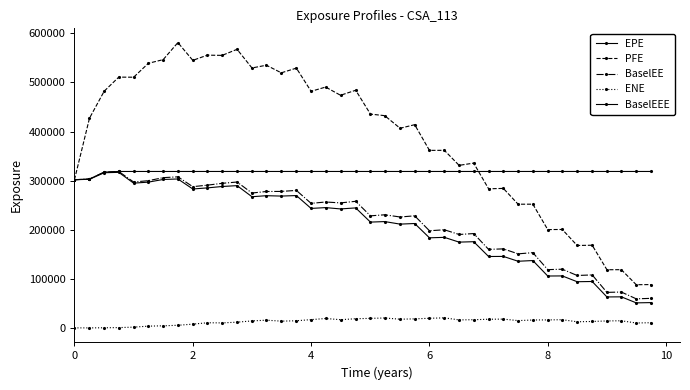

Is this an area chart (filled region under the line)?

No